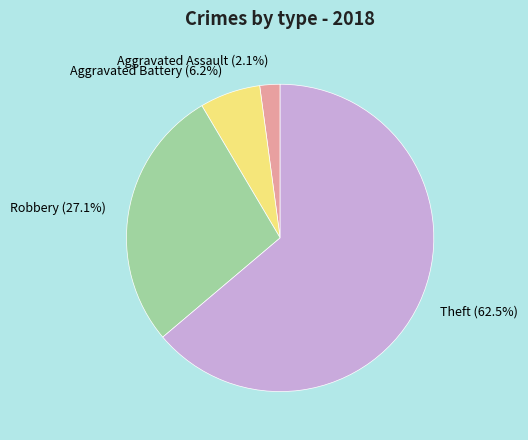

Does Aggravated Assault represent more than half of the total?

No